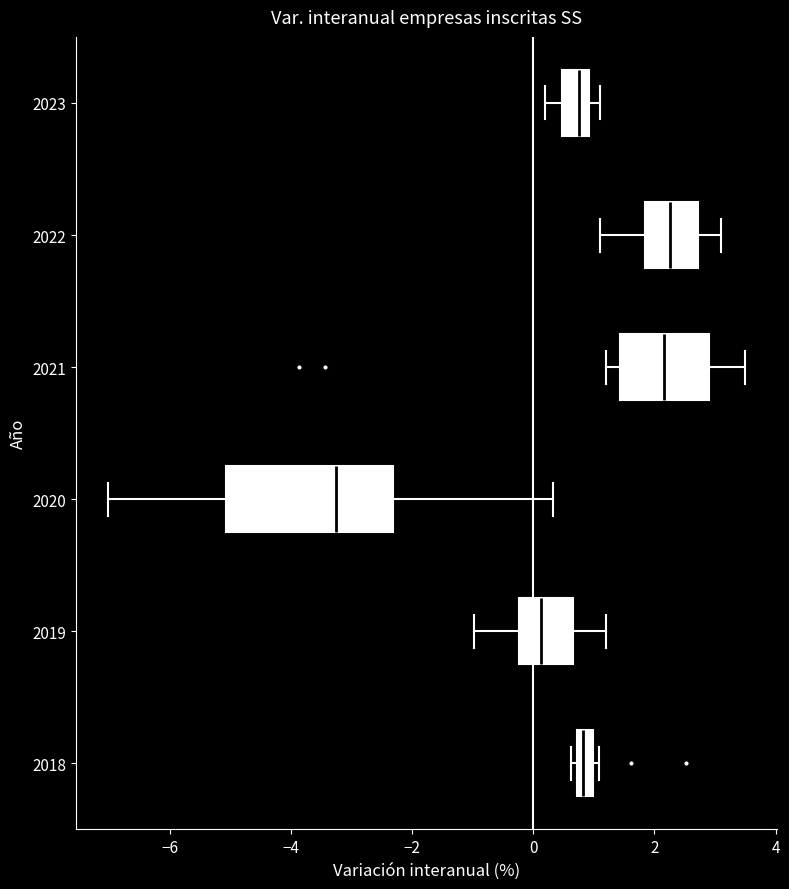

Where is the right edge of the box at y = 2018 on the x-axis? The values are not printed on the chart, so give them approximately, as read against the axis.

1.0